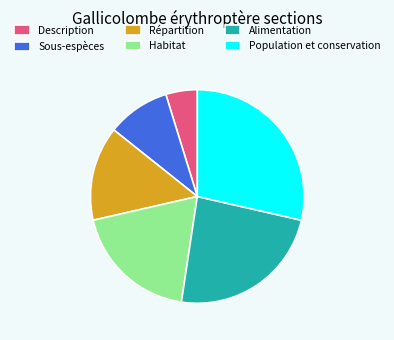

True or false: Sous-espèces accounts for 10% of the total.

True